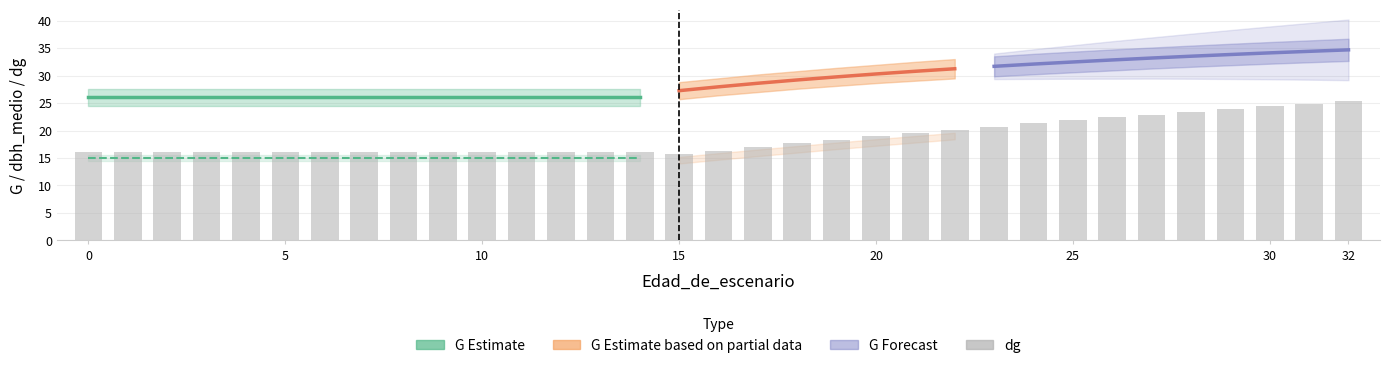

The value of dg at 32 is 25.4. True or false?

True